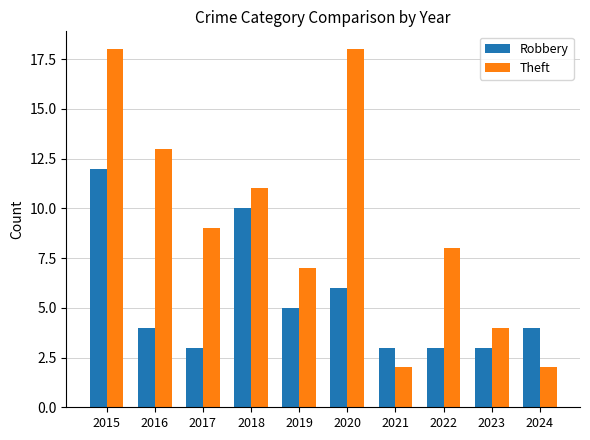

At which category is the sum across all series the highest?

2015